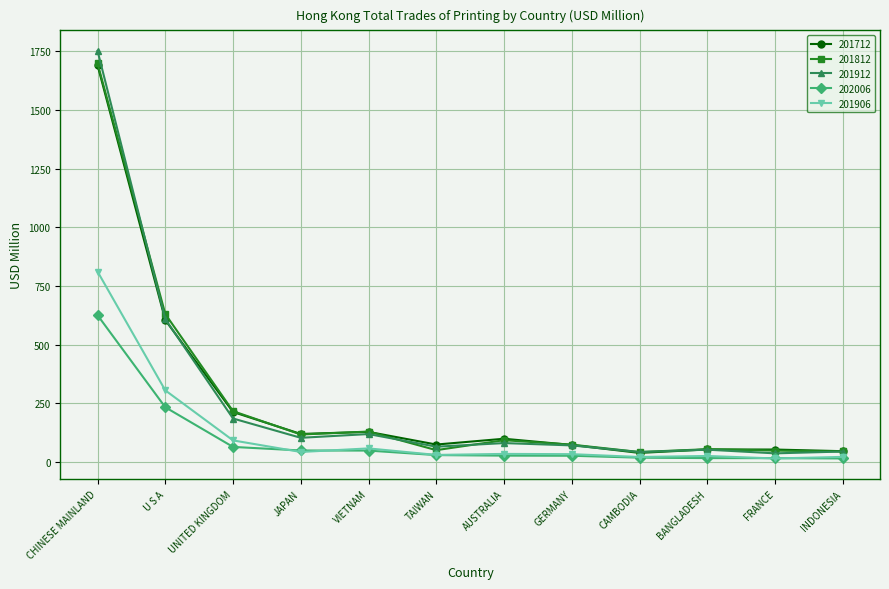

What is the smallest value displayed?

15.2